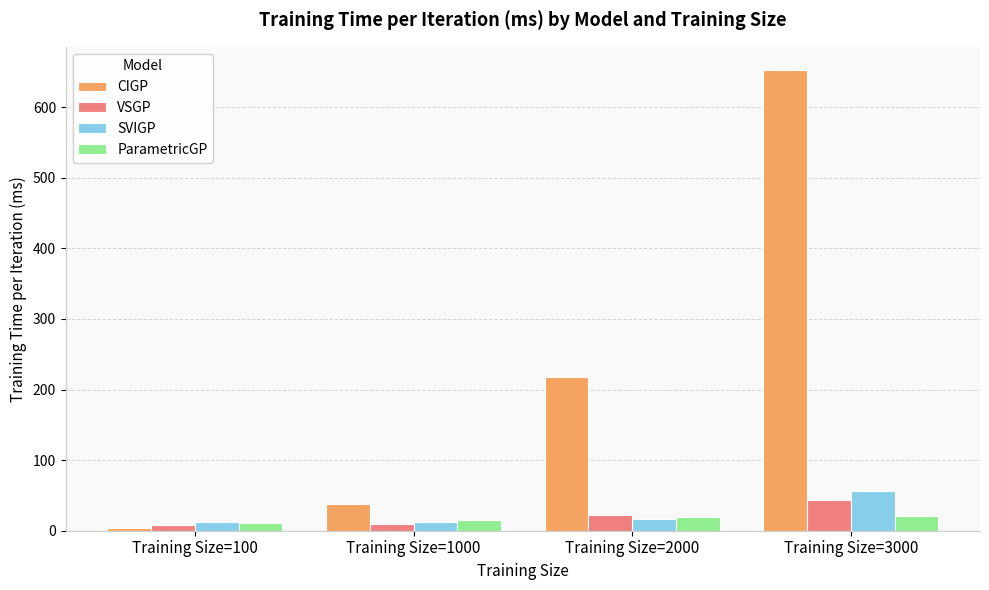

At how many categories does at least one series exceed 372?

1